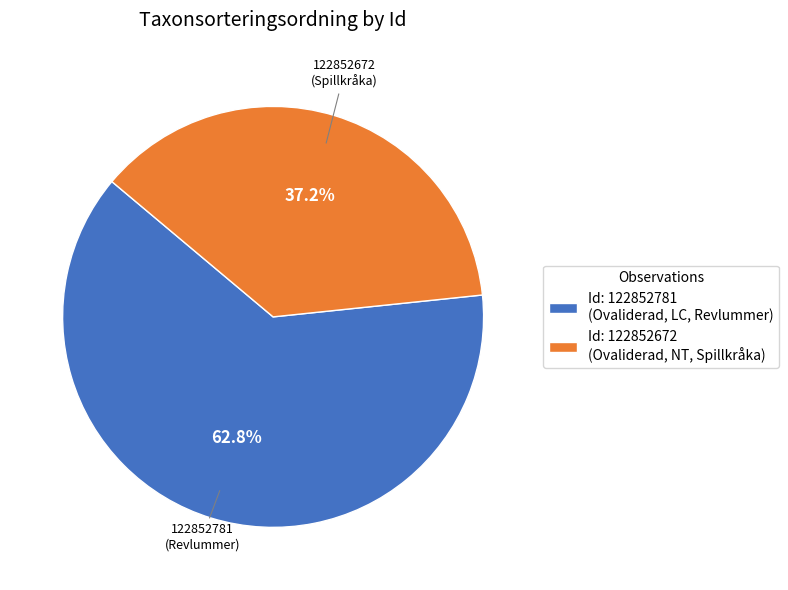

Rank the categories by value from lowest to highest.

Id: 122852672 (Ovaliderad, NT, Spillkråka), Id: 122852781 (Ovaliderad, LC, Revlummer)